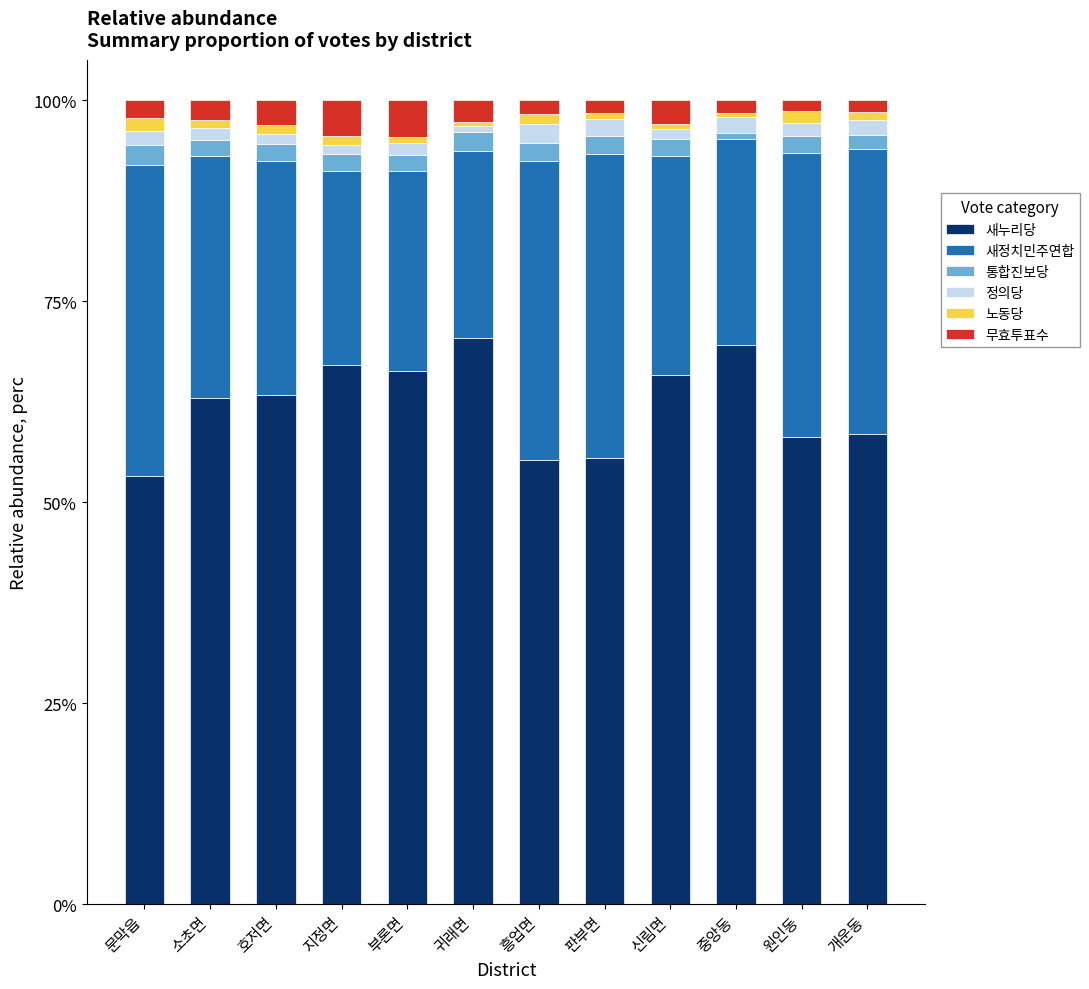

The value of 새누리당 at 중앙동 is 36.5. True or false?

False